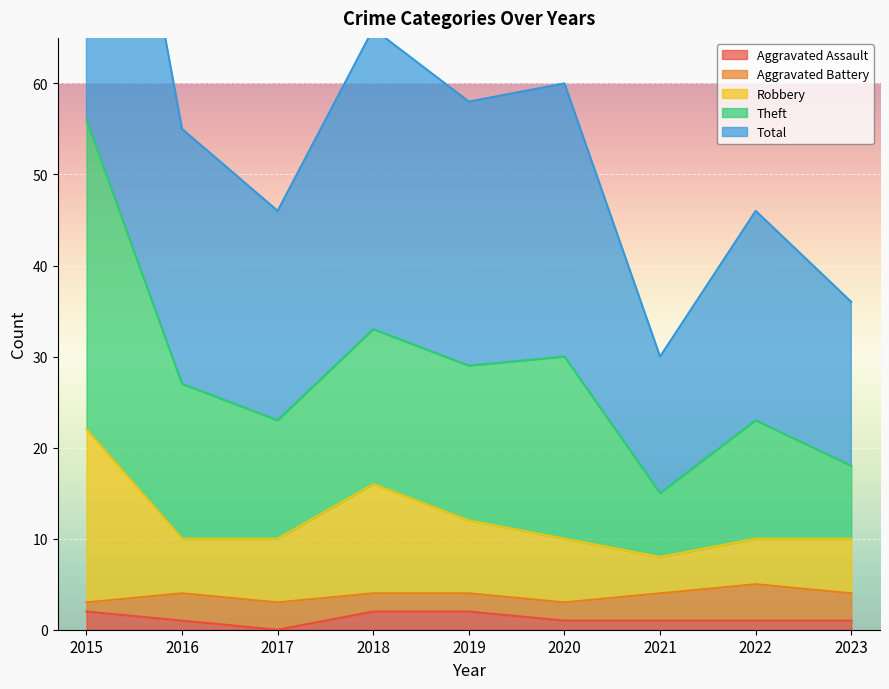

True or false: Total has a value of 13 at 2018.

False